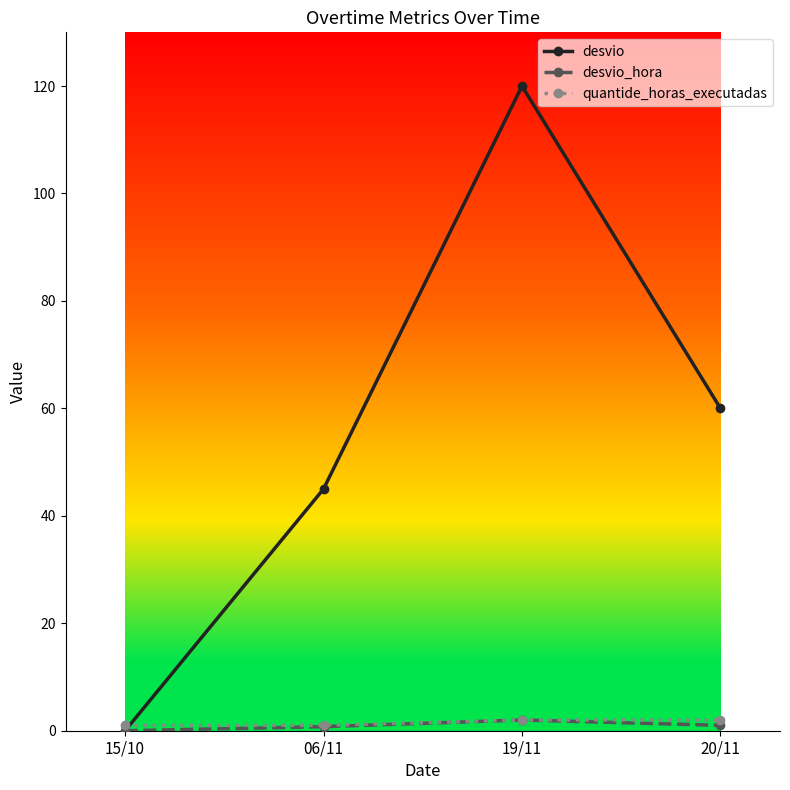

Is it true that quantide_horas_executadas equals 2.0 at 20/11?

True